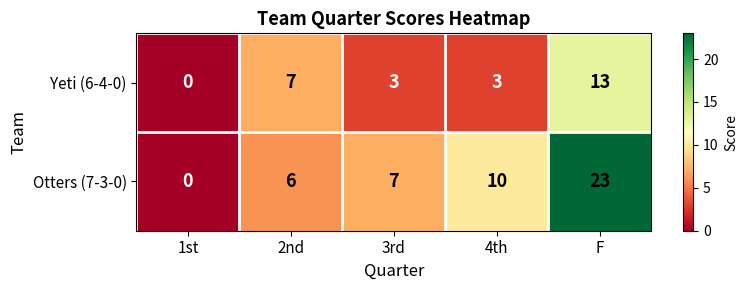

The Otters (7-3-0) series shows 6 at 2nd. True or false?

True